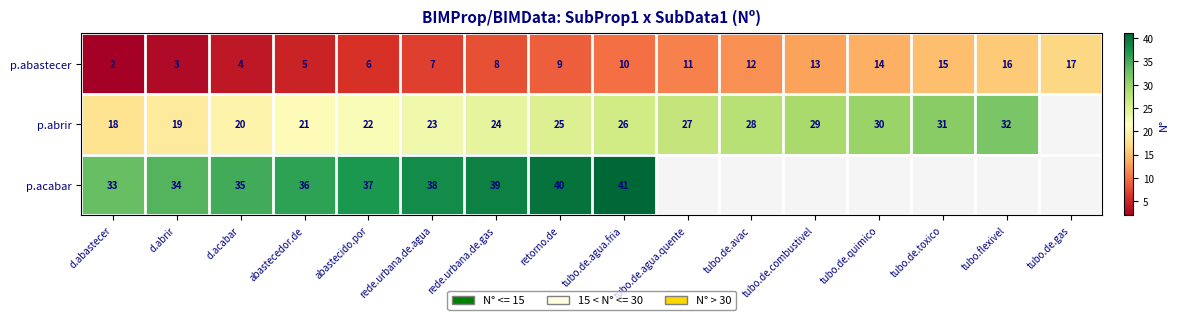

Rank the series at d.abrir from highest to lowest value.

p.acabar, p.abrir, p.abastecer